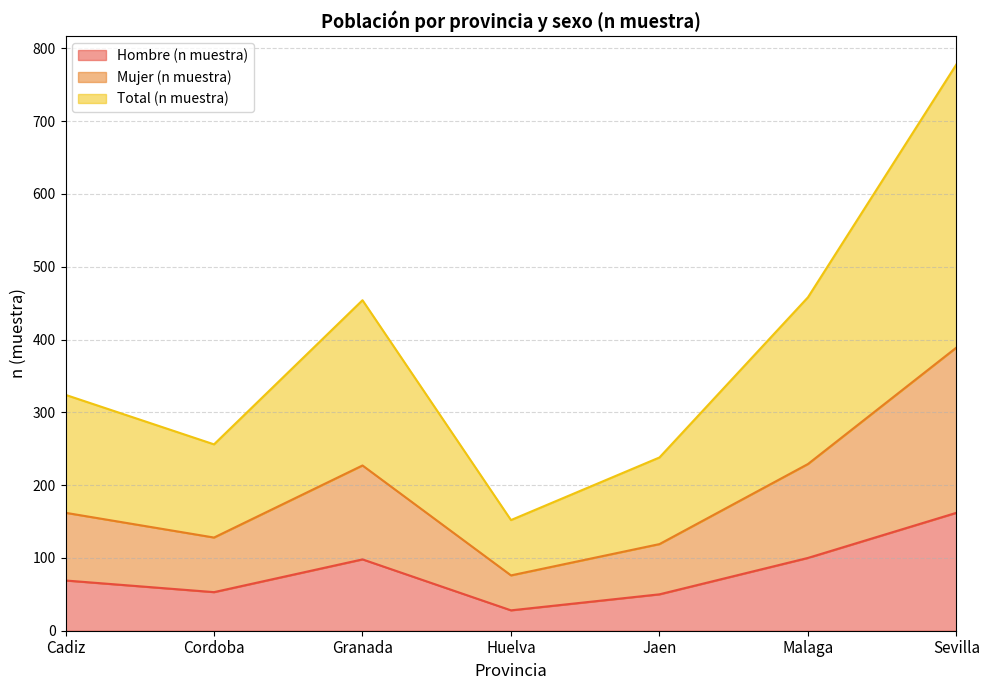

True or false: Mujer (n muestra) and Hombre (n muestra) cross at least once.

False